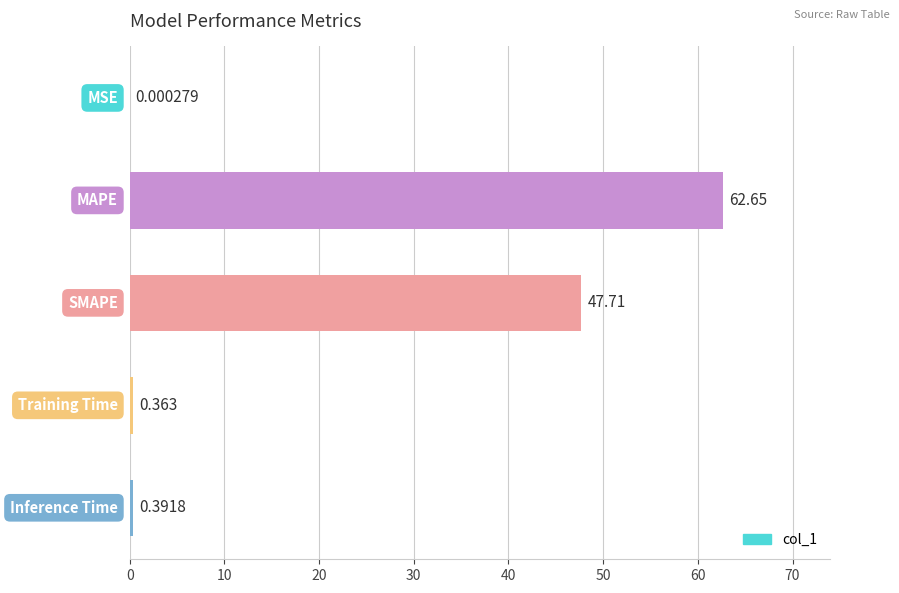

Count the number of data series in this chart.

1